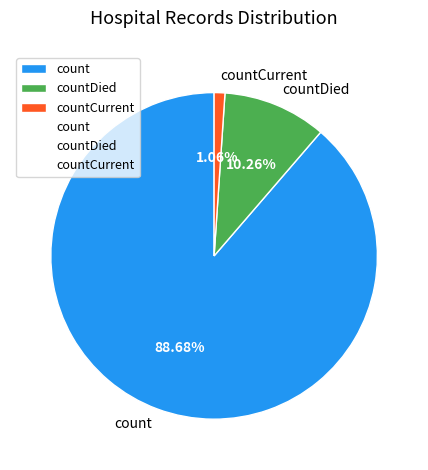

What is the largest slice in the pie chart?

count